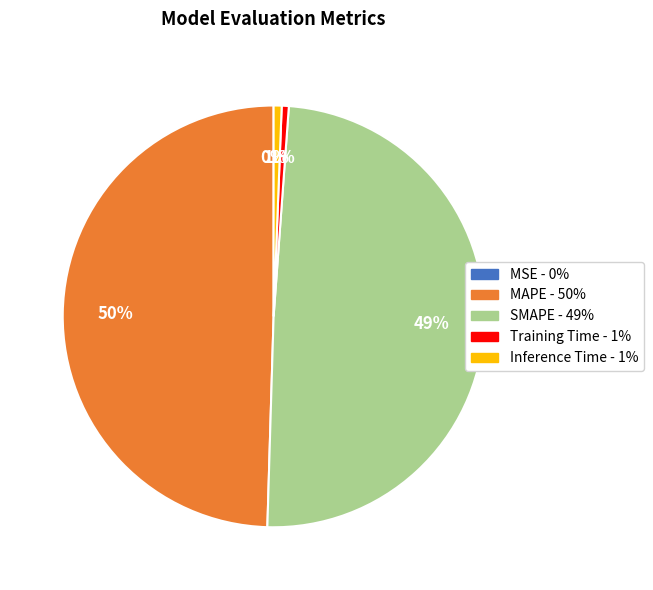

Which has a higher value, Training Time or MAPE?

MAPE